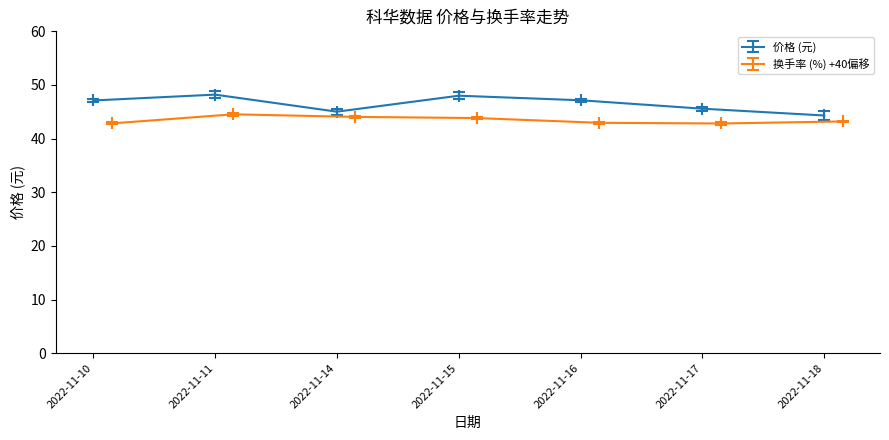

Is it true that 价格 equals 47.1 at 2022-11-16?

True